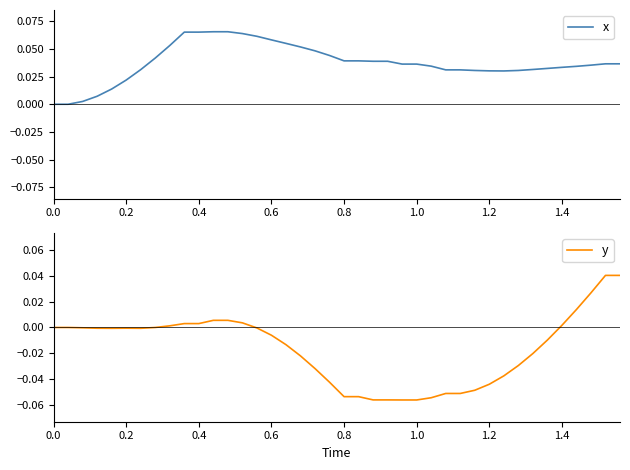

What is the value of the y point at the 25th from the left?

-0.1